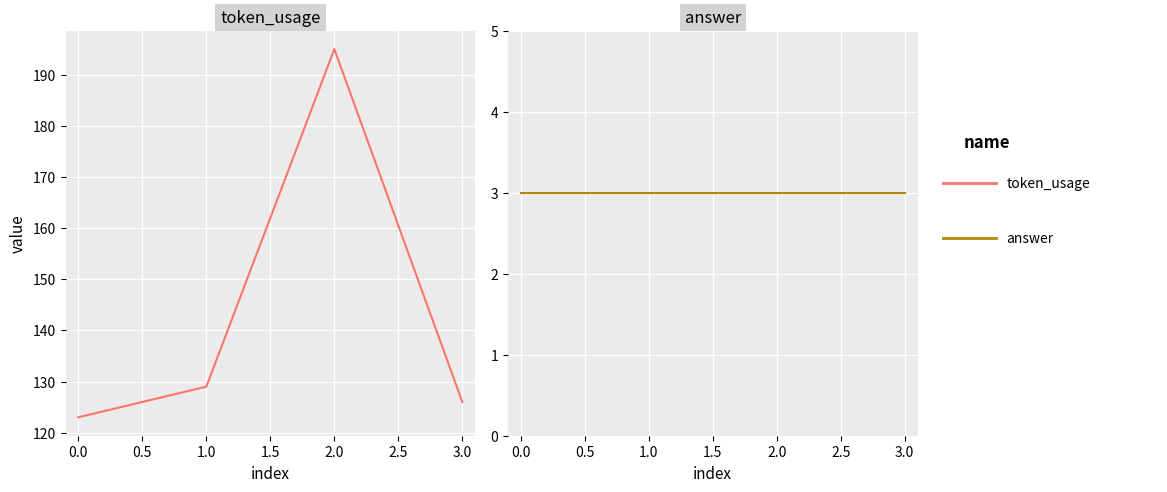

What is the average value of the answer series?

3